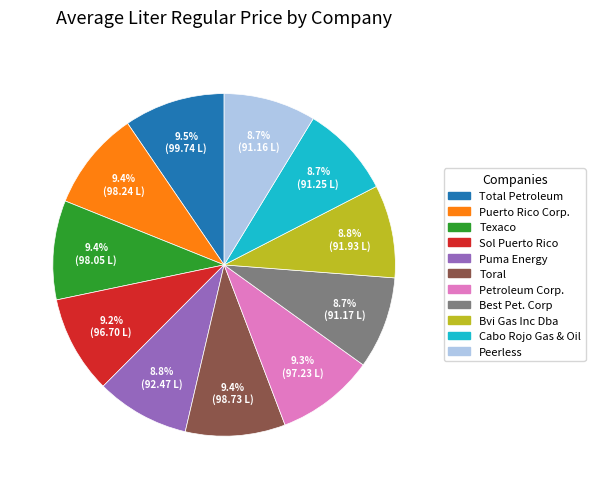

What is the ratio of the value at Cabo Rojo Gas & Oil to the value at Best Pet. Corp?

1.0